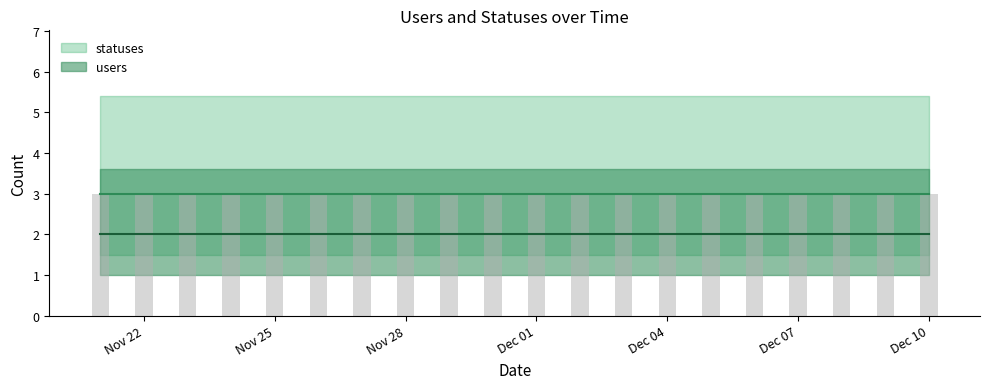

What is the spread (max minus min) of values at 2022-11-28?

1